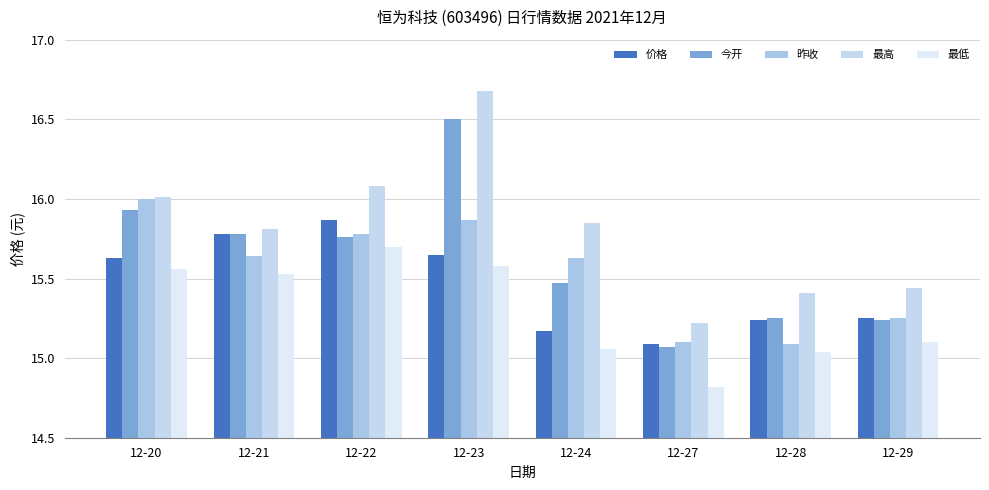

What is the minimum value for 价格?

15.1